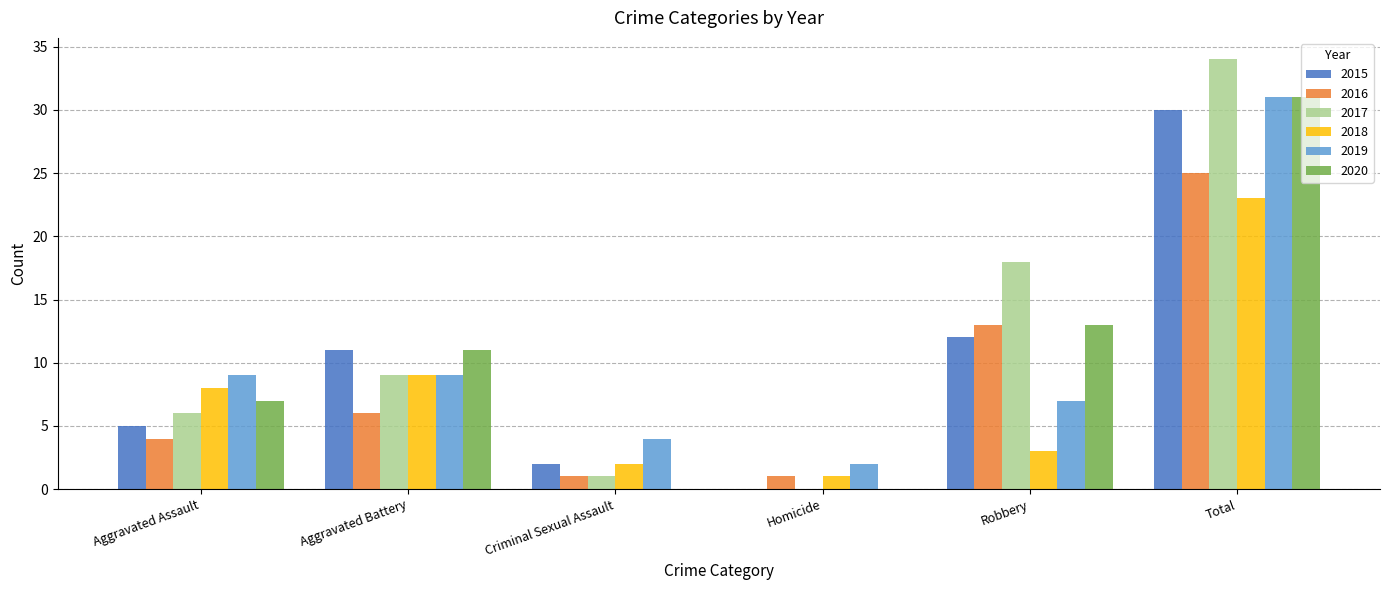

What is the sum of the 2015 values at Criminal Sexual Assault and Aggravated Assault?

7